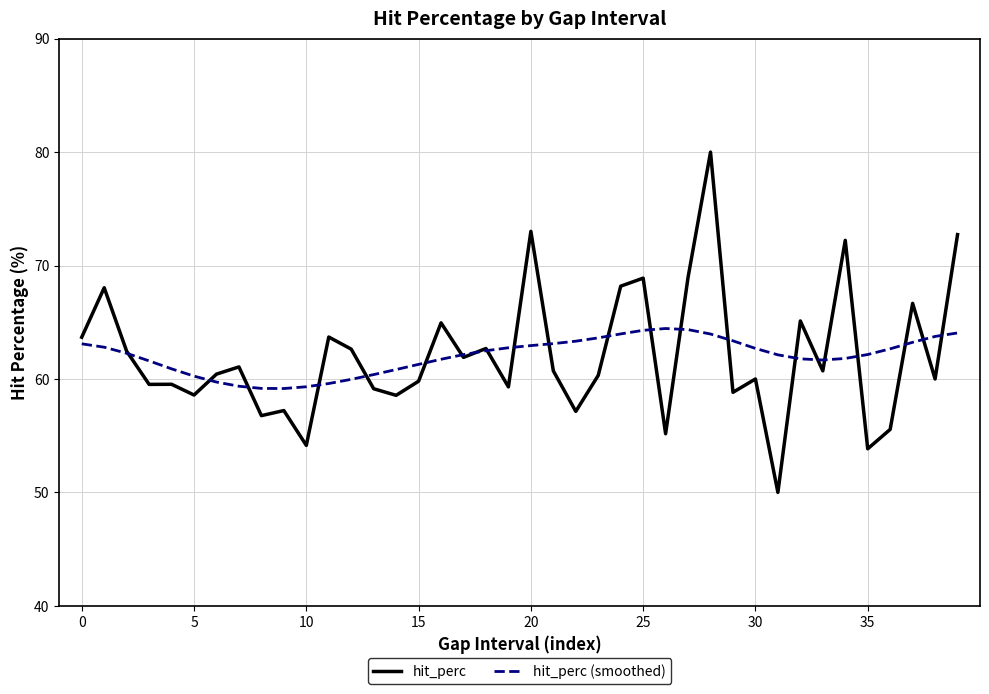

Which series has the widest spread of values?

hit_perc